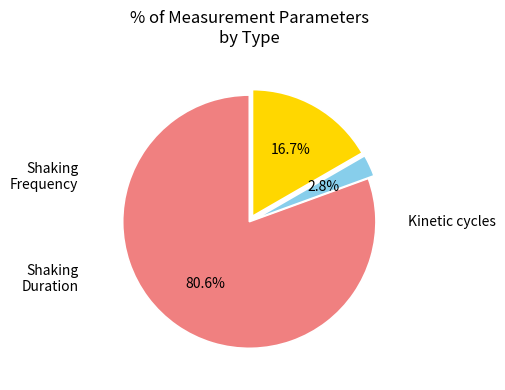

Is there a majority slice in this chart?

Yes